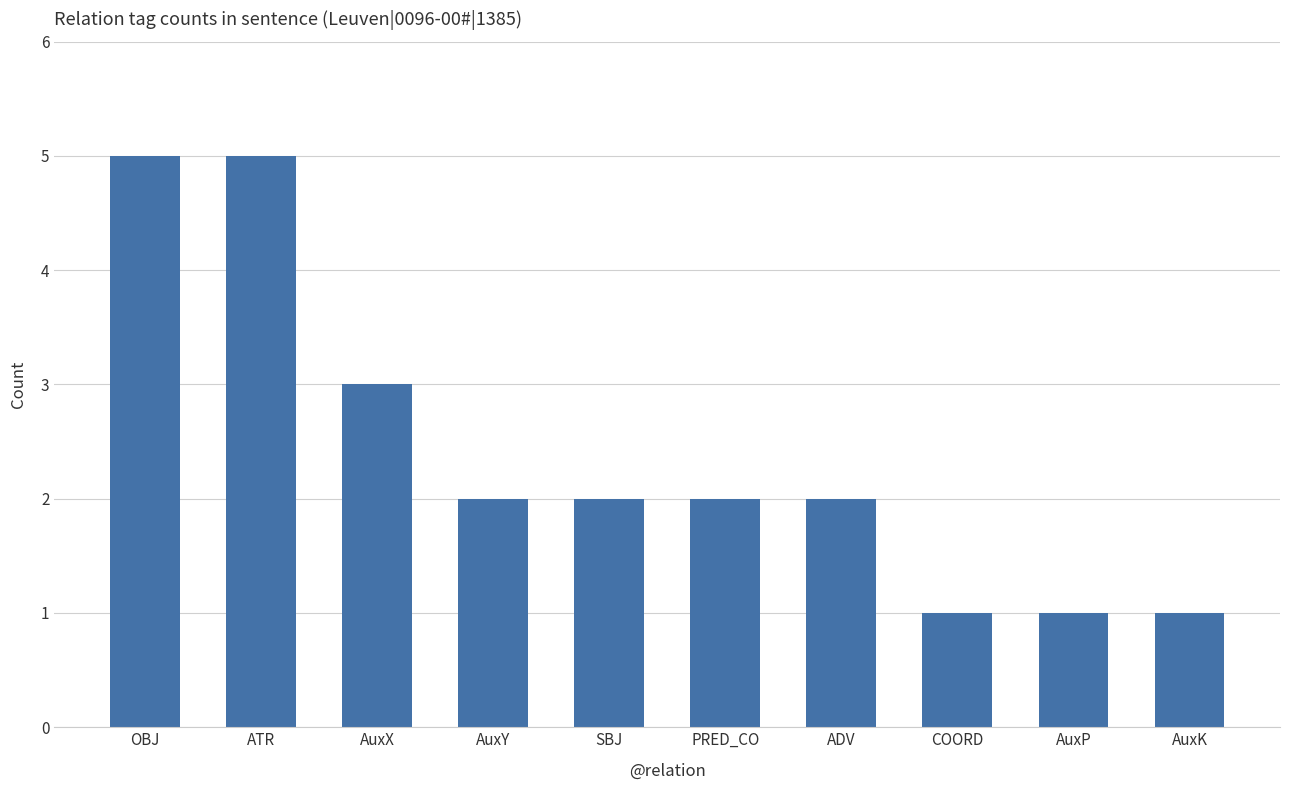

How many bars are there in total?

10